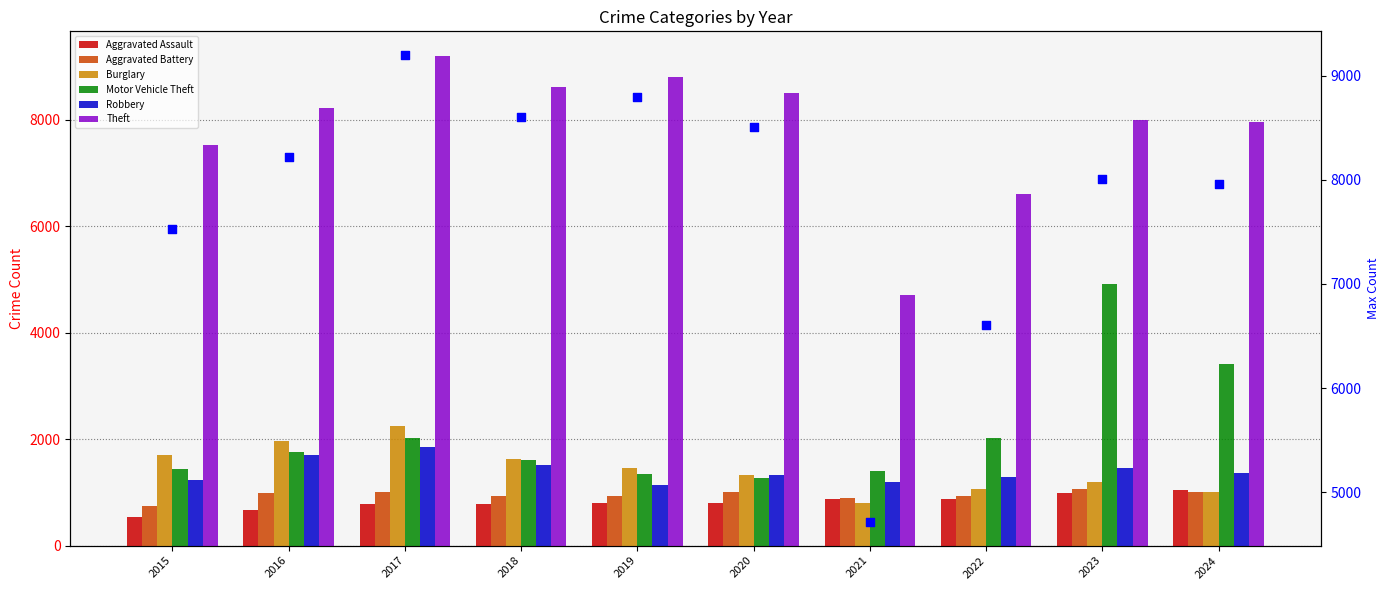

Which series has the largest Y range (max minus min)?

Theft